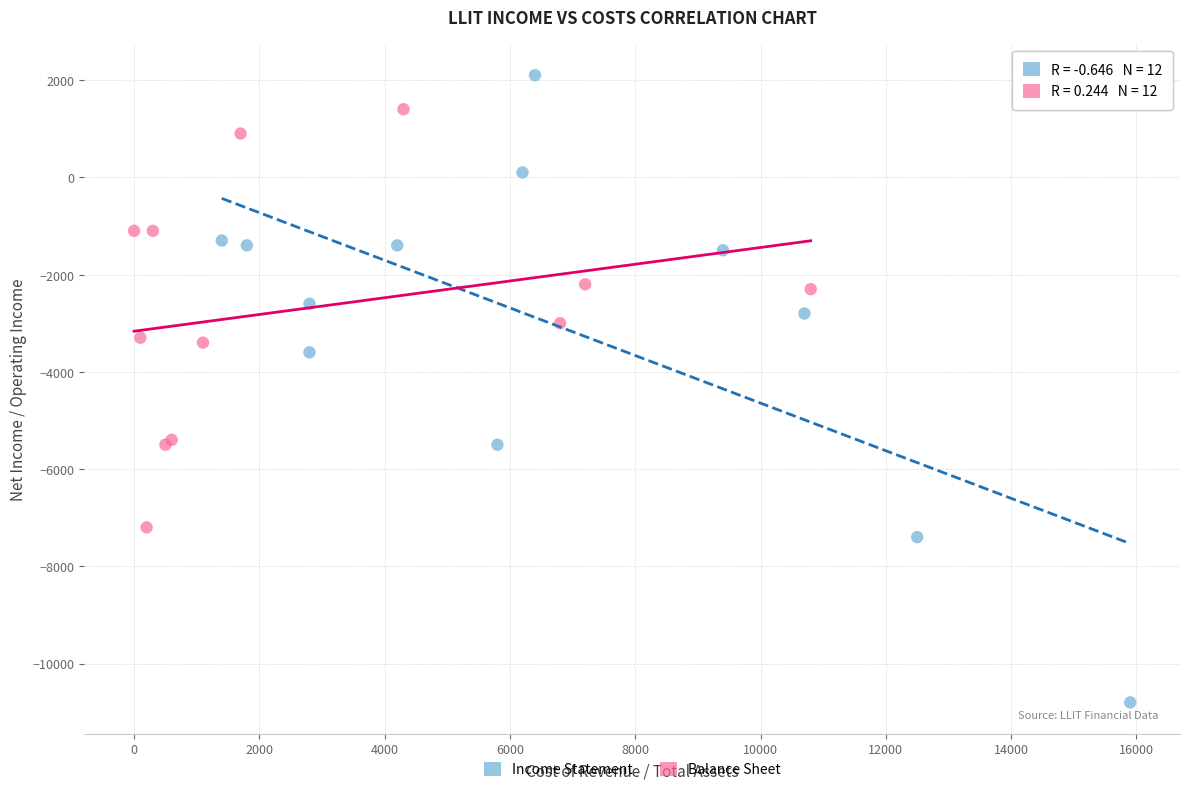

Which series contains the lowest Y value?

Income Statement